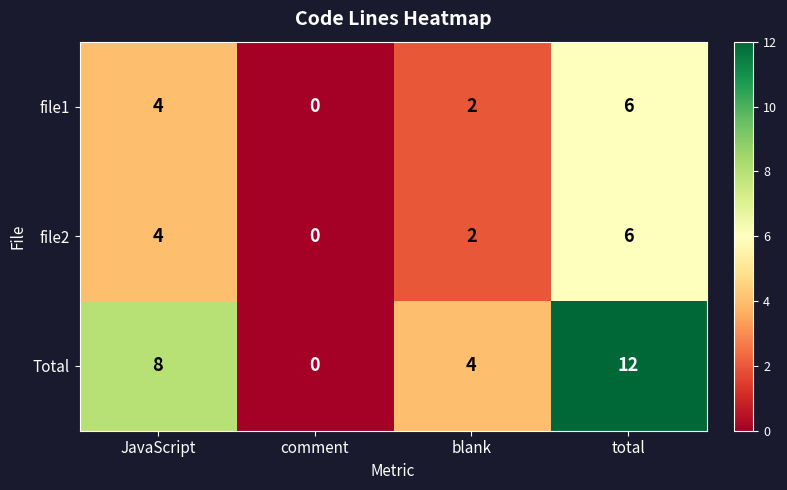

What is the total value across all series at blank?

8